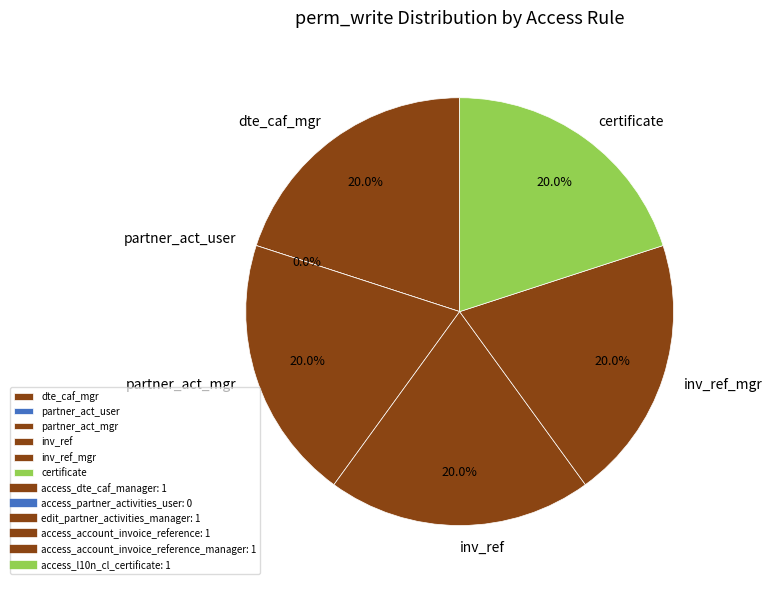

Is the sum of access_partner_activities_user and access_account_invoice_reference greater than half?

No